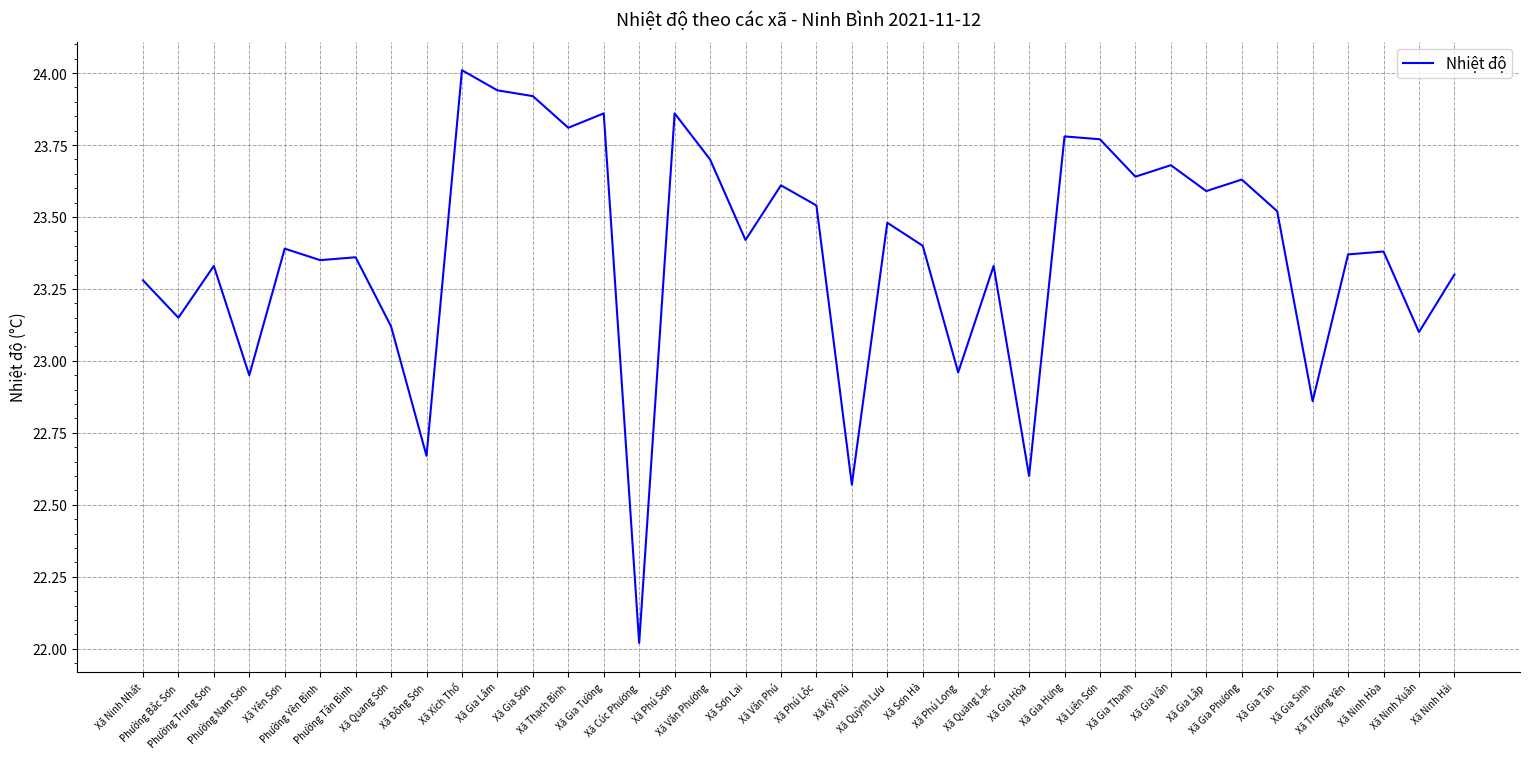

What is the difference between the maximum and minimum values?

2.0